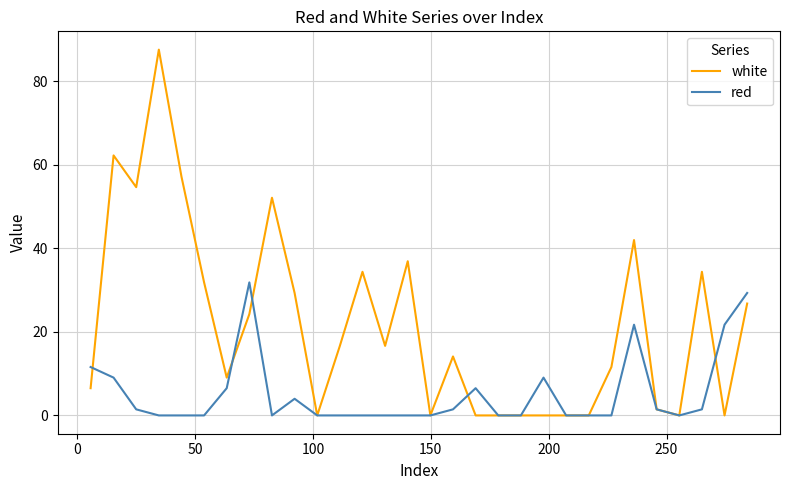

Which series has the largest total across all categories?

white